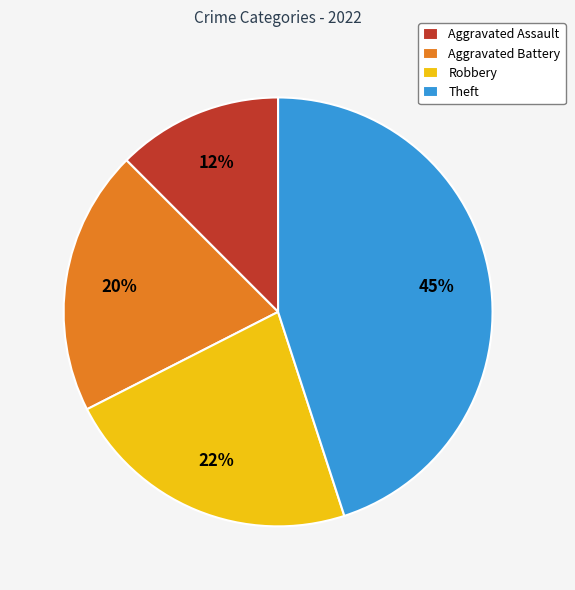

Rank the categories by value from lowest to highest.

Aggravated Assault, Aggravated Battery, Robbery, Theft